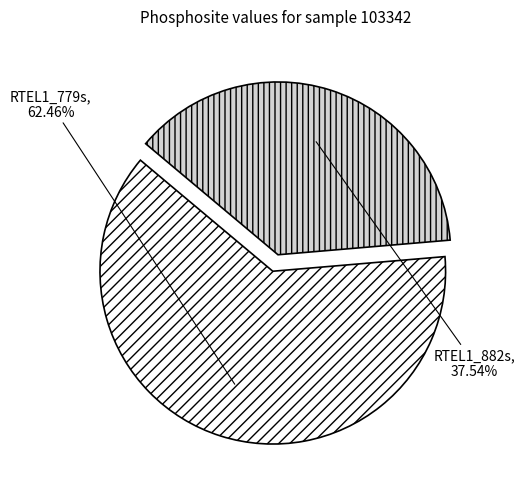

Which has a higher value, RTEL1_882s or RTEL1_779s?

RTEL1_779s